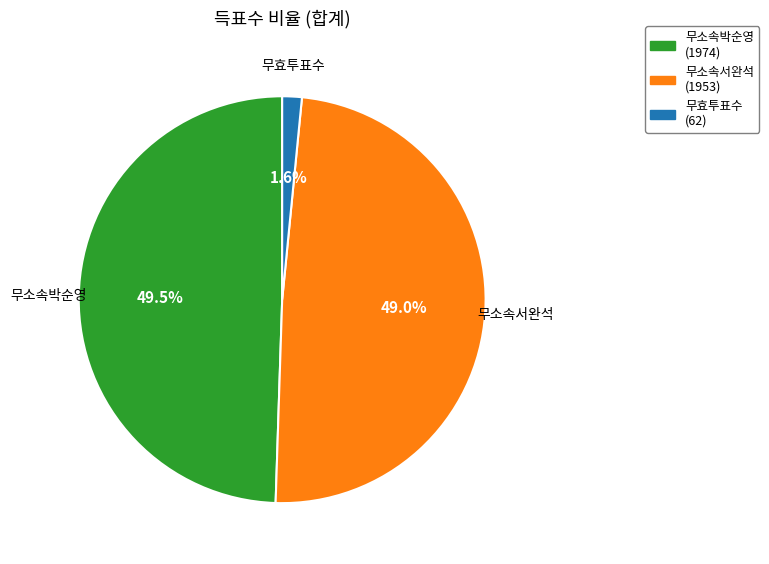

Is there a majority slice in this chart?

No